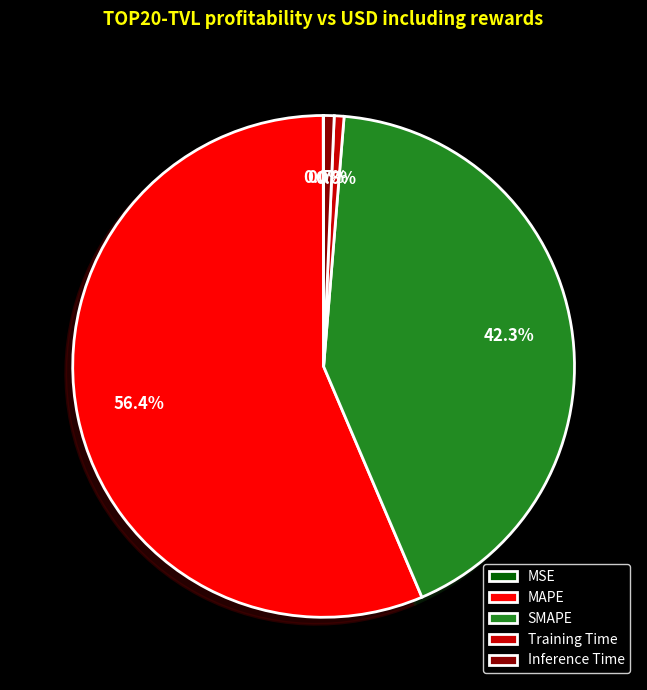

What is the largest slice in the pie chart?

MAPE